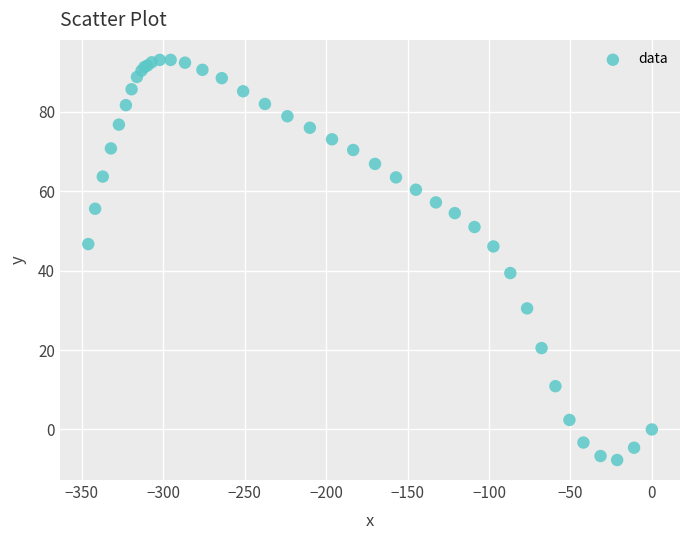

What Y value in the scatter plot is closest to 42?

39.4